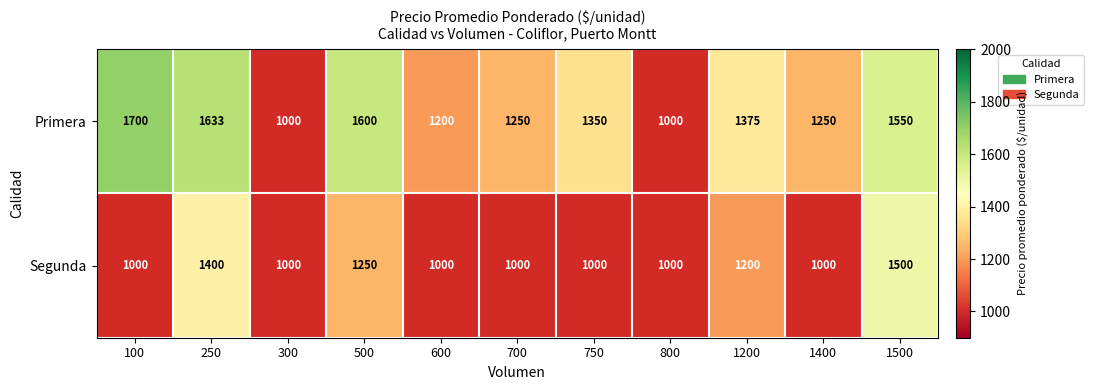

How many distinct data groups are displayed?

2